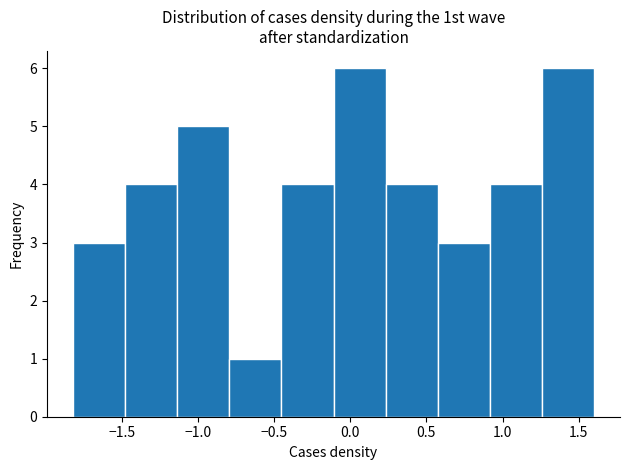

How tall is the bar that spans 1.25 to 1.60 on the x-axis? Neither the bar edges nor the heights are printed on the chart, so give them approximately, as read against the axes.

6